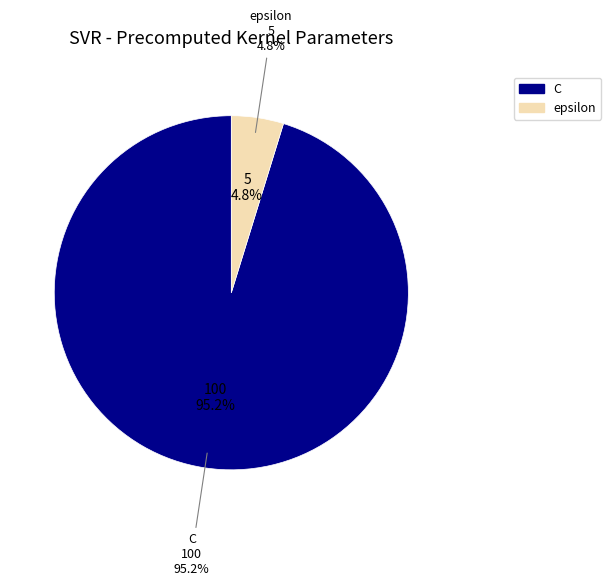

To the nearest percent, what portion does C represent?

95%